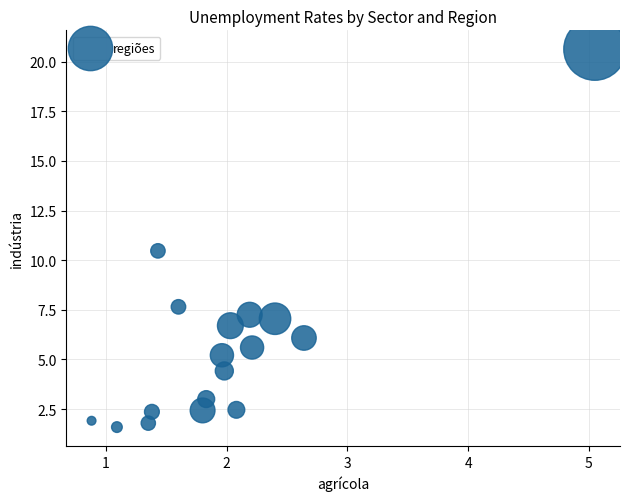

What Y value in the scatter plot is closest to 11?

10.5